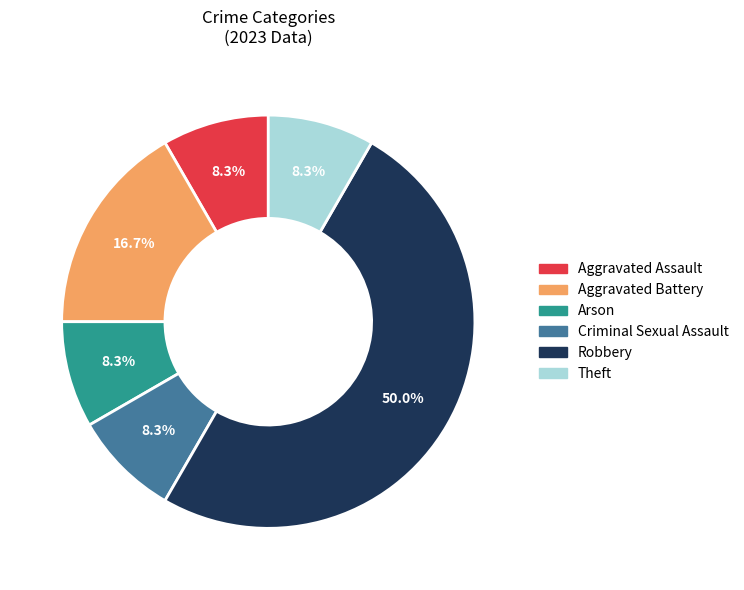

Which has a higher value, Criminal Sexual Assault or Aggravated Battery?

Aggravated Battery